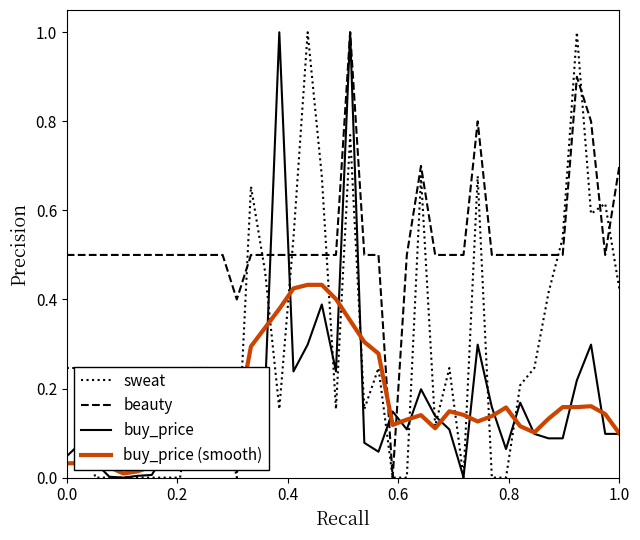

What is the highest value of the beauty series?

1.0